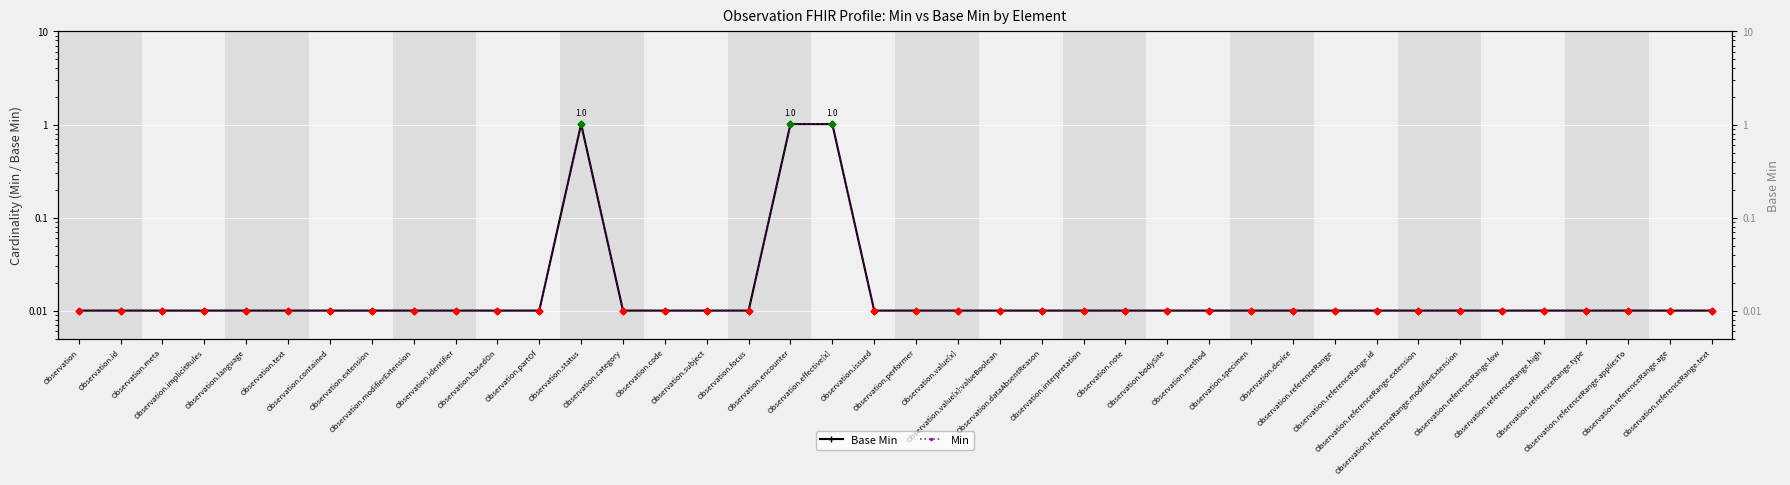

Which series contains the lowest Y value?

Base Min